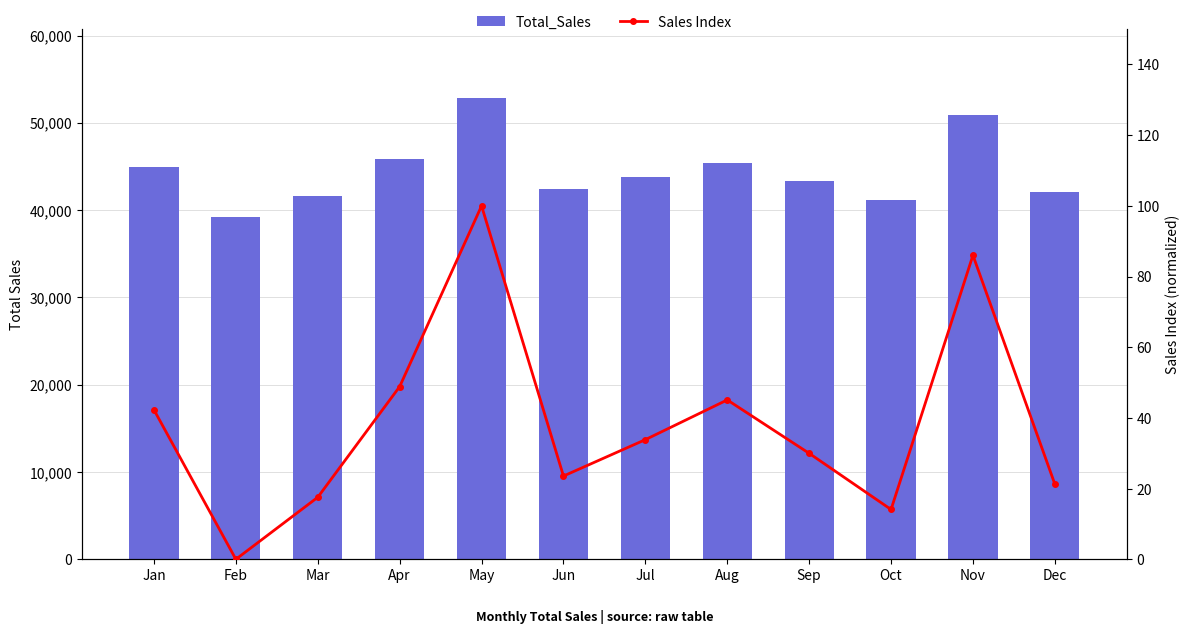

What is the highest value of the Sales Index series?

100.0